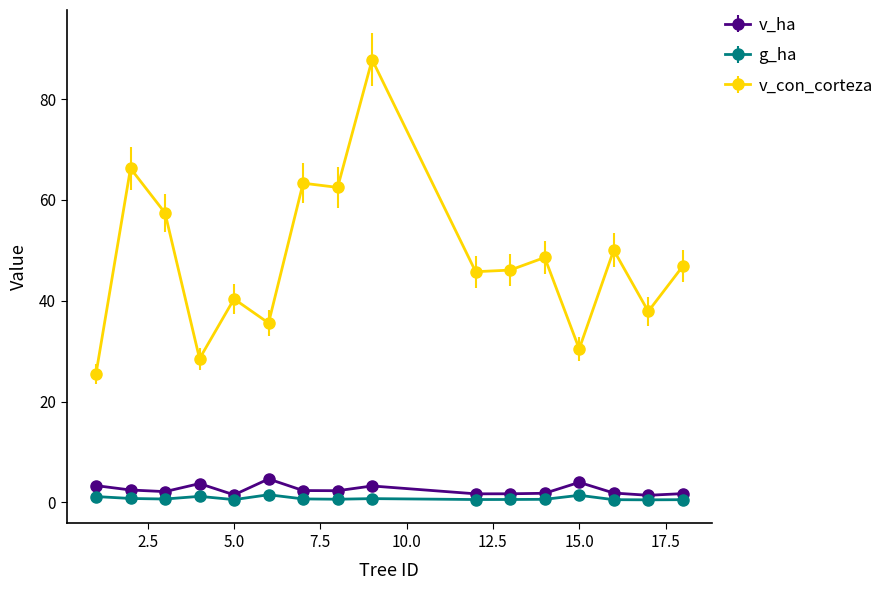

True or false: v_ha and v_con_corteza cross at least once.

False